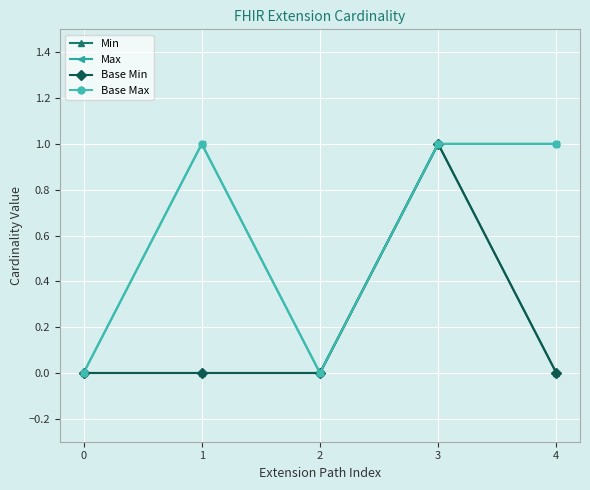

Is this an area chart (filled region under the line)?

No